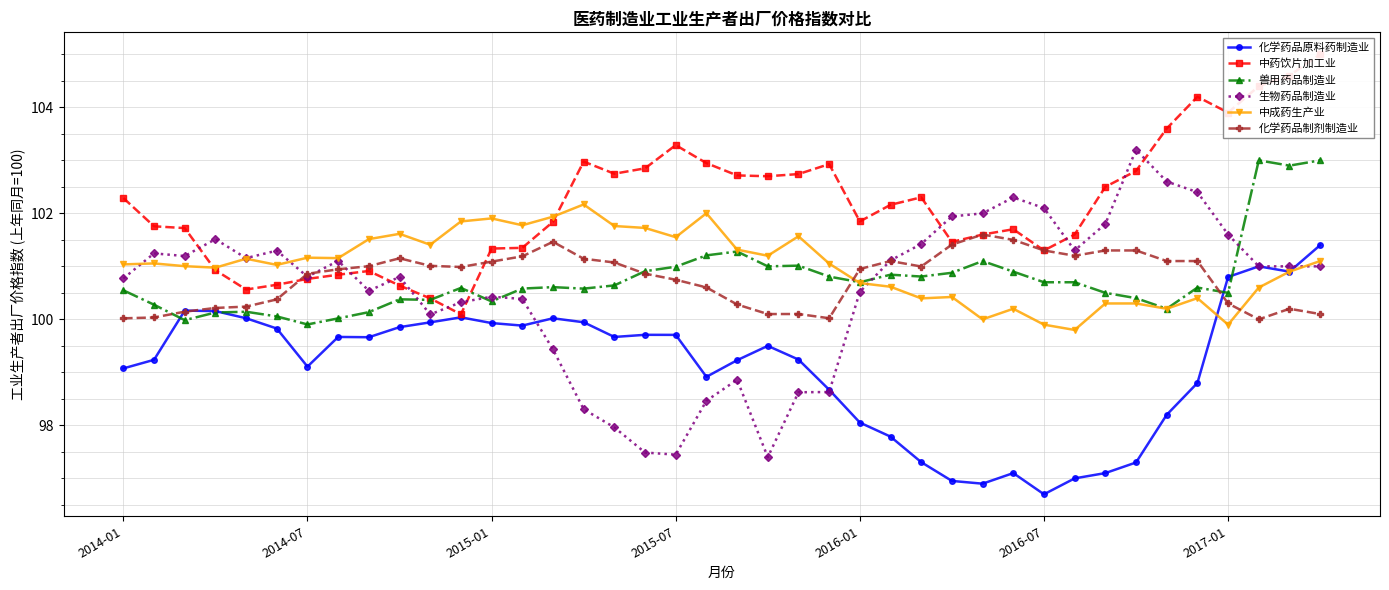

In 中药饮片加工业, how many points are higher than both neighbors (excluding endpoints)?

7